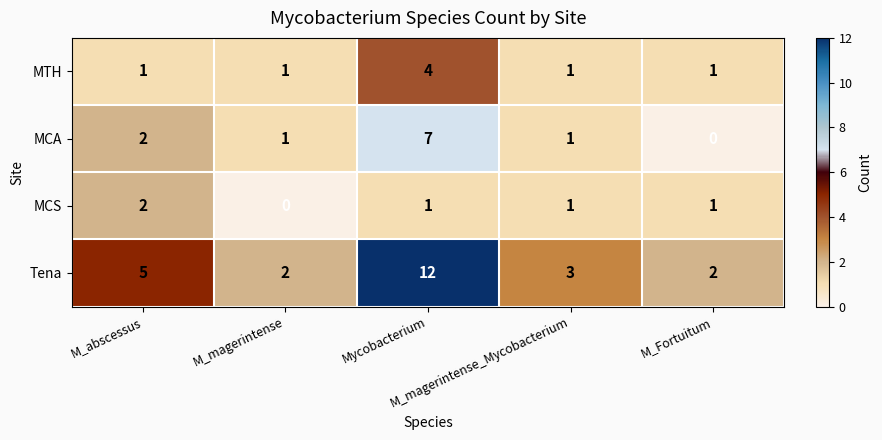

Which series has the largest total across all categories?

Tena